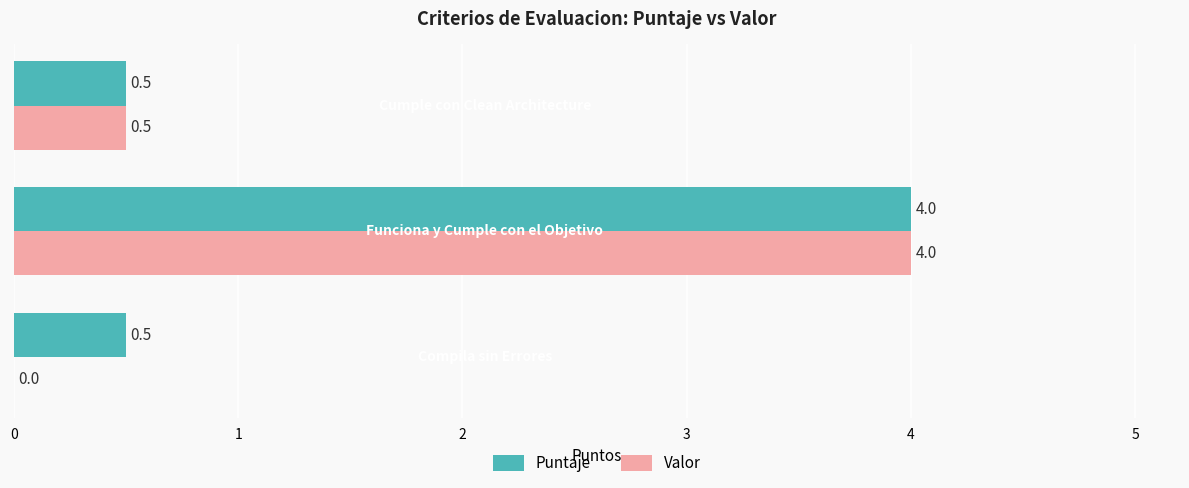

What are all the series names shown in the legend?

Puntaje, Valor